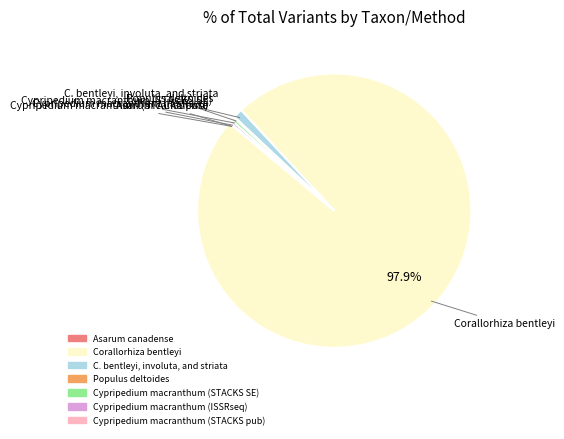

Is there a majority slice in this chart?

Yes